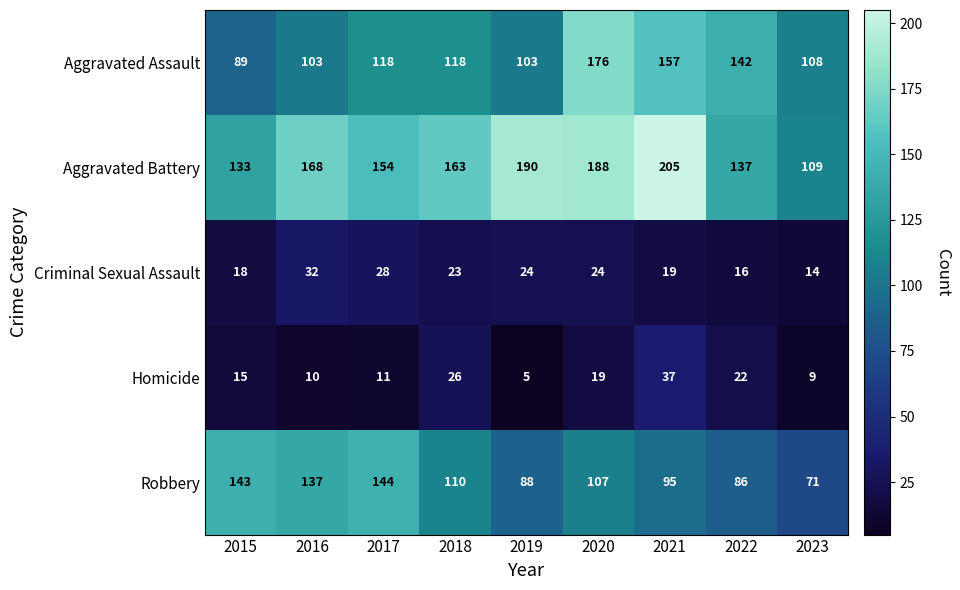

What is the sum of all Aggravated Assault values?

1114